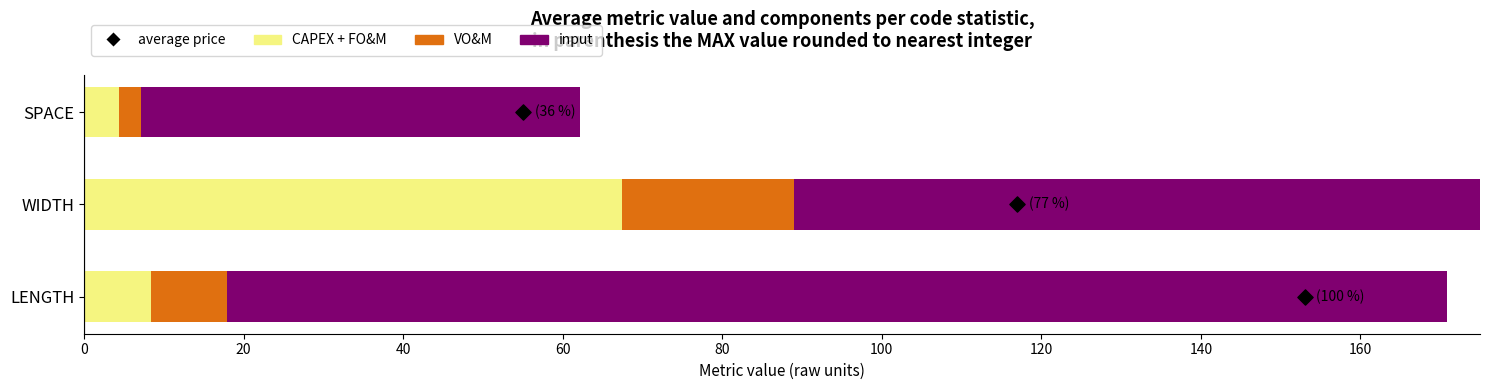

At how many categories does at least one series exceed 142?

1